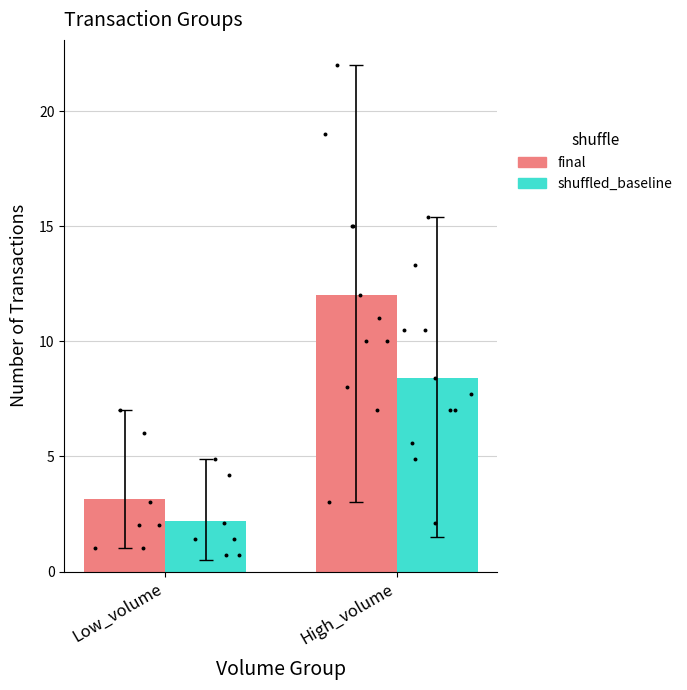

Which series has the widest spread of Y values?

final